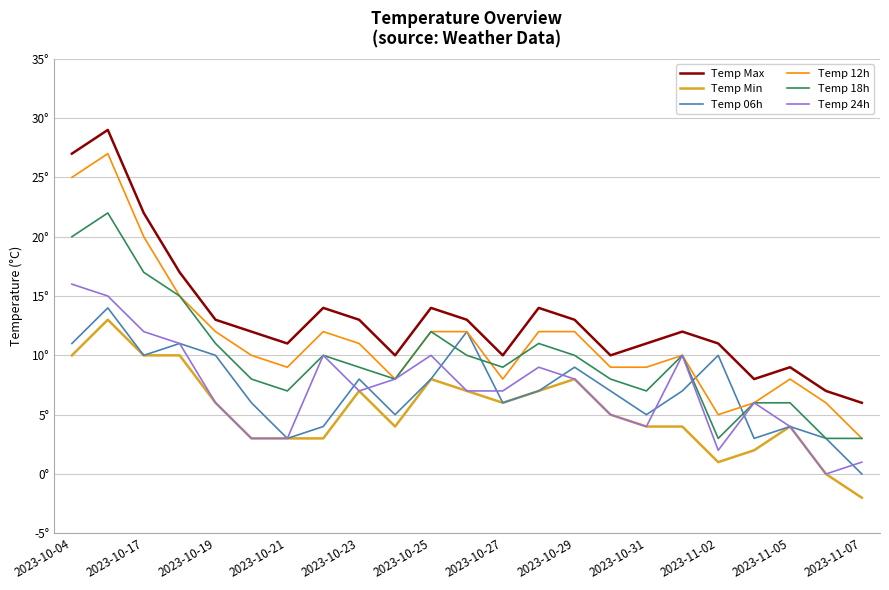

What is the maximum value shown in the chart?

29